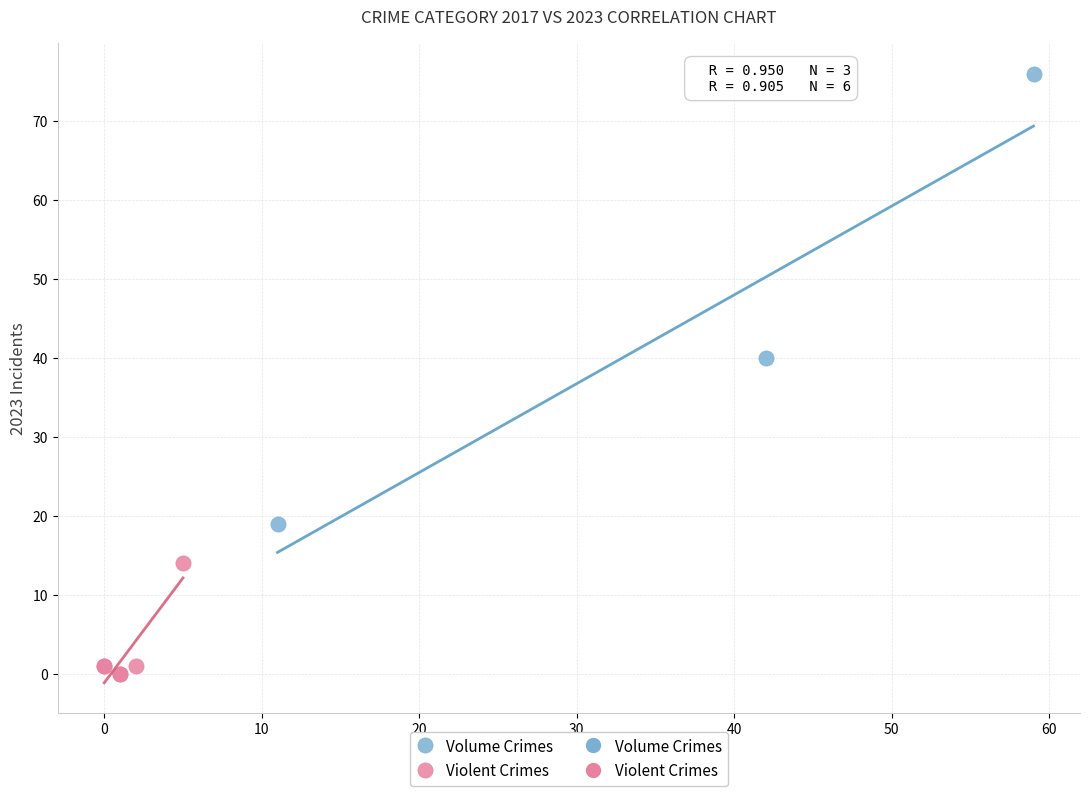

Which series contains the highest Y value?

Volume Crimes